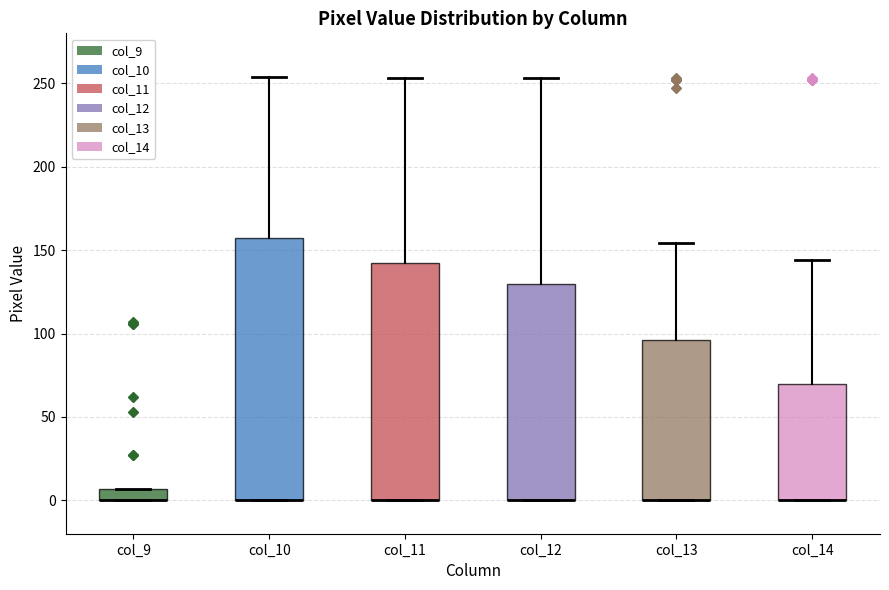

Where does the upper whisker of the box for col_13 end on the y-axis? The values are not printed on the chart, so give them approximately, as read against the axis.

155